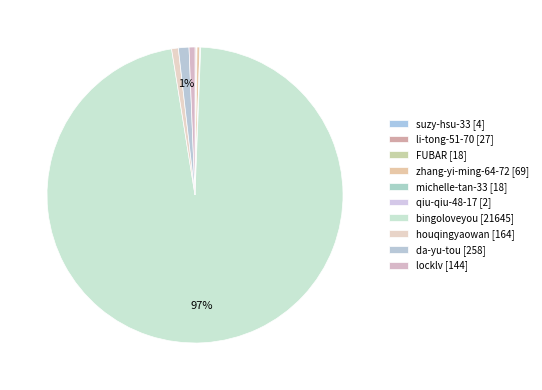

Which has a higher value, qiu-qiu-48-17 or locklv?

locklv